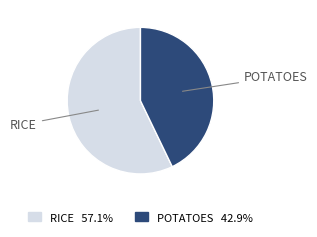

Is there a majority slice in this chart?

Yes